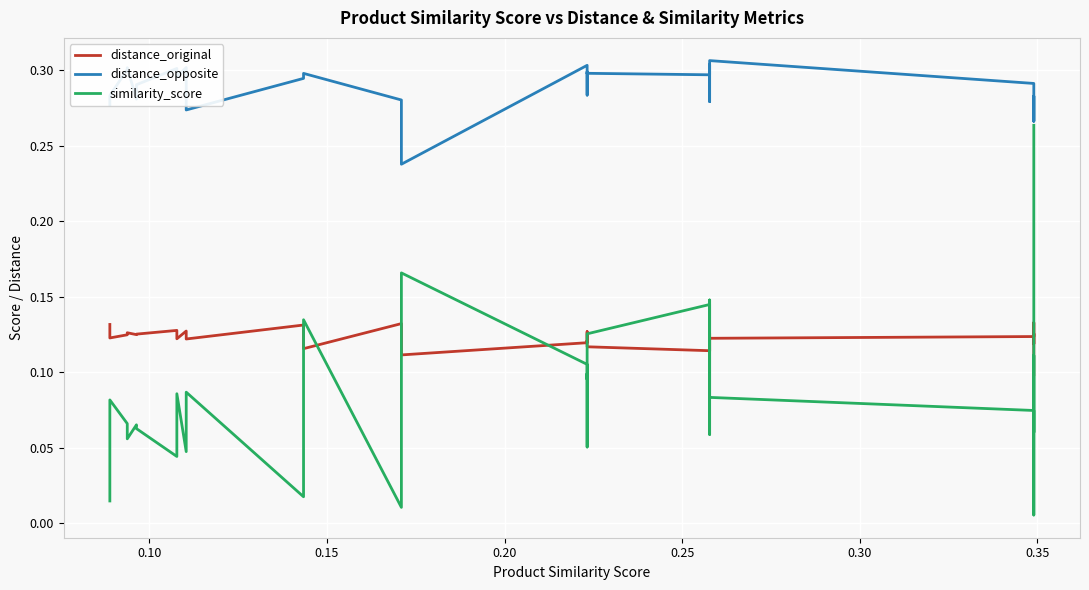

How many distance_opposite values are between 0 and 1?

31